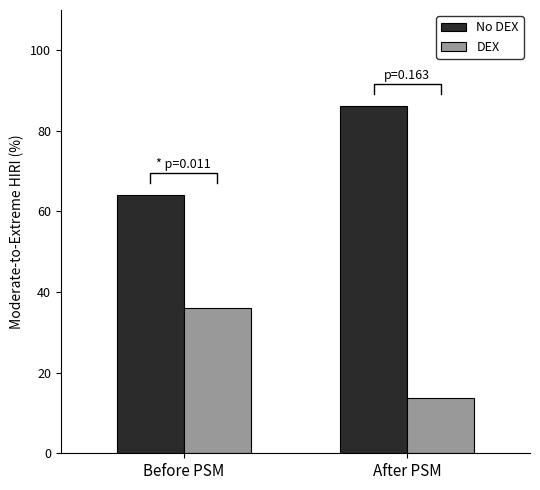

What is the value of the DEX bar at the 1st from the left?

36.0